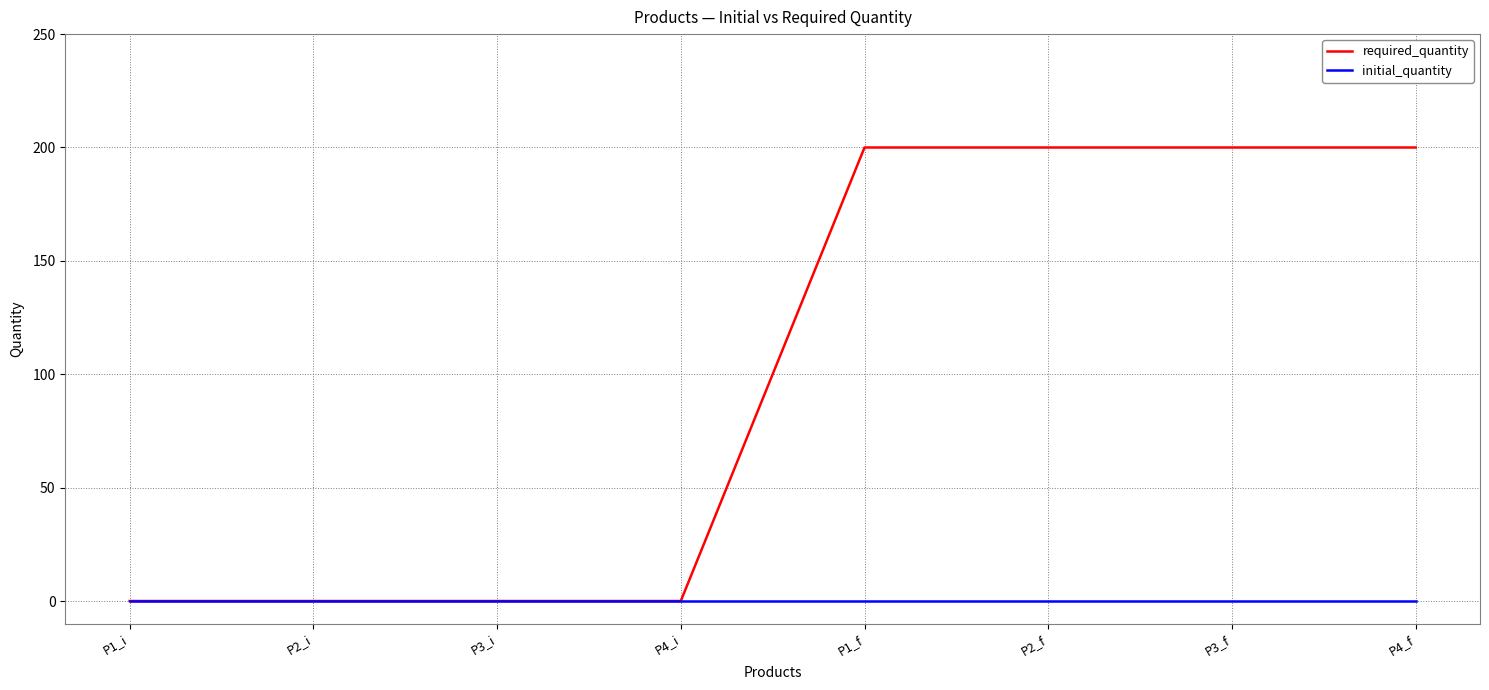

Reading left to right, what are all the values shown in this chart?

required_quantity: P1_i=0	P2_i=0	P3_i=0	P4_i=0	P1_f=200	P2_f=200	P3_f=200	P4_f=200
initial_quantity: P1_i=0	P2_i=0	P3_i=0	P4_i=0	P1_f=0	P2_f=0	P3_f=0	P4_f=0